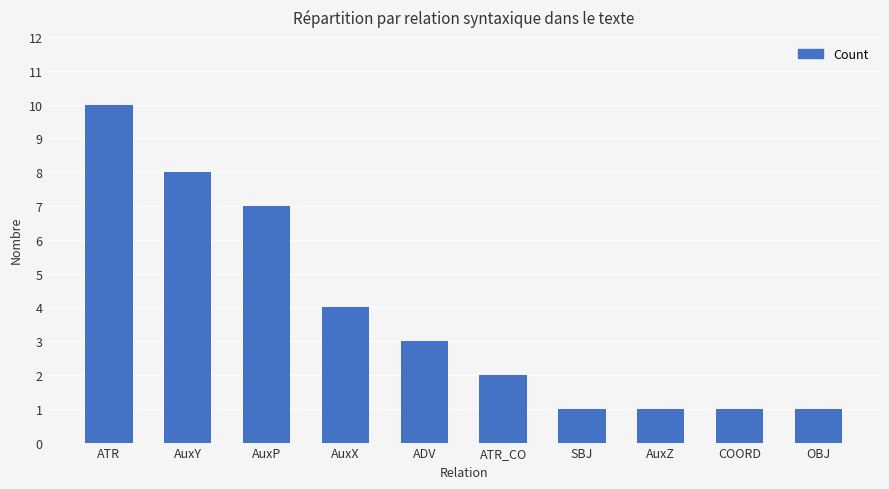

Reading right to left, what are all the values shown in this chart?

OBJ=1	COORD=1	AuxZ=1	SBJ=1	ATR_CO=2	ADV=3	AuxX=4	AuxP=7	AuxY=8	ATR=10